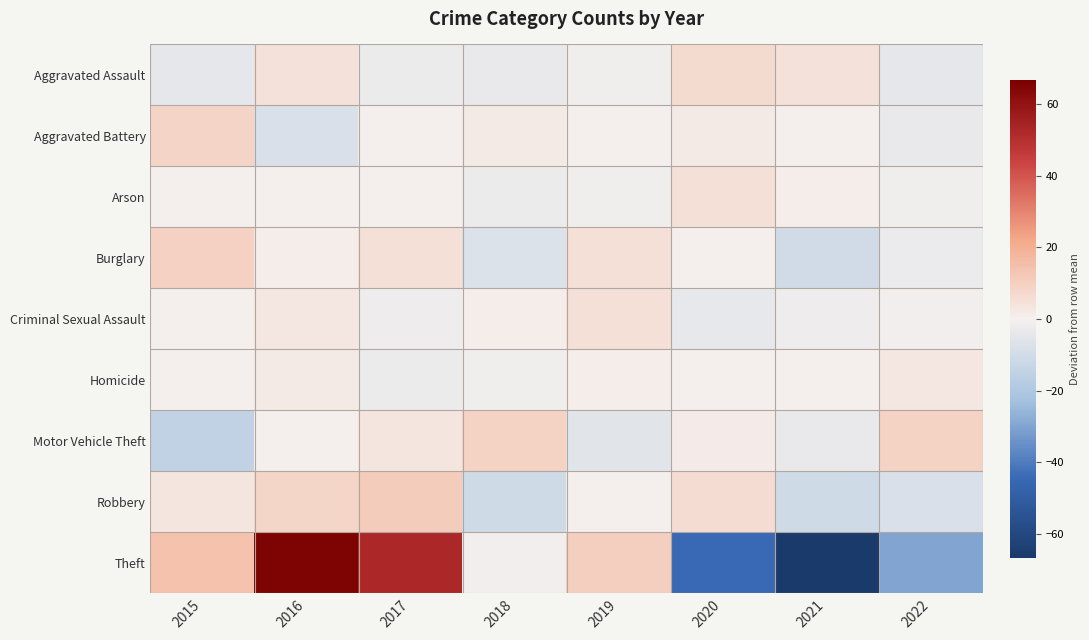

Rank the series by their maximum value, from highest to lowest.

Theft, Robbery, Burglary, Motor Vehicle Theft, Aggravated Battery, Aggravated Assault, Criminal Sexual Assault, Arson, Homicide